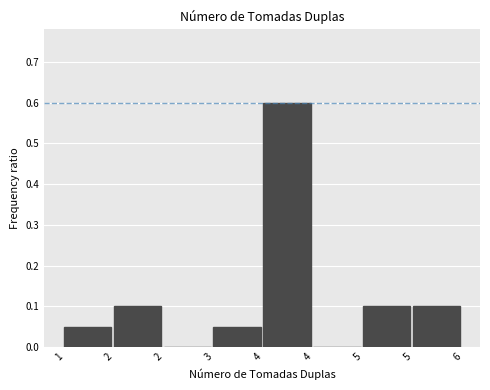

How many categories are shown in the chart?

8